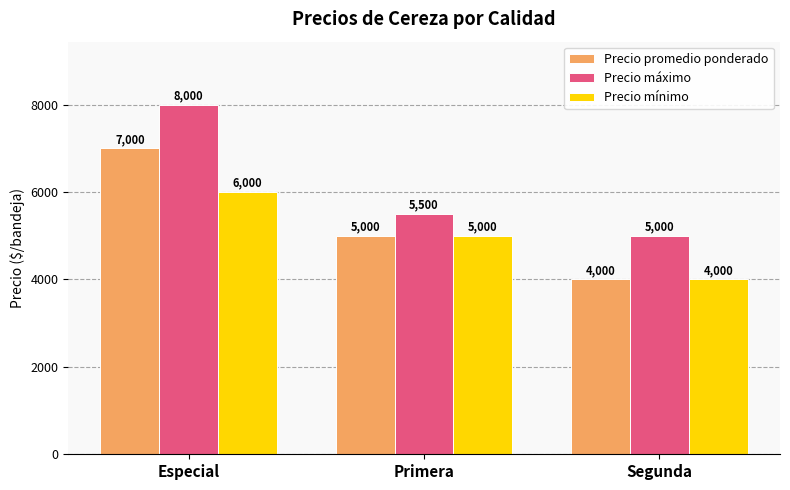

How many groups of bars are there?

3